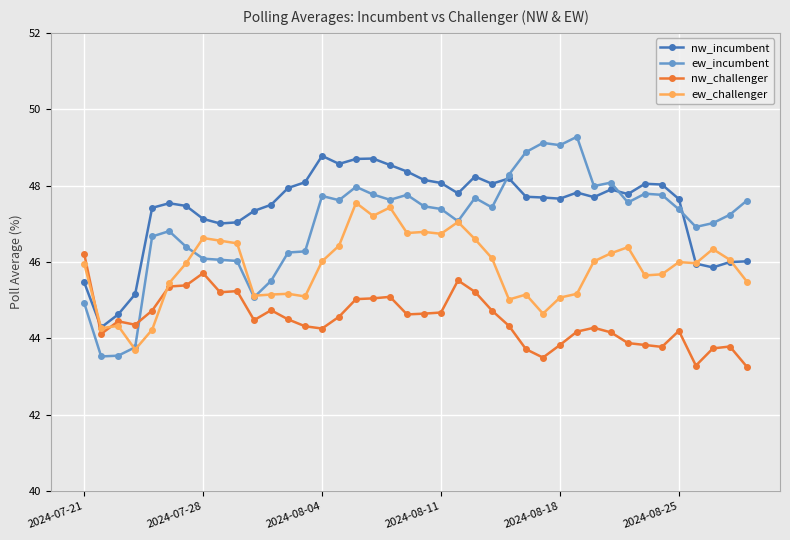

What are all the series names shown in the legend?

nw_incumbent, ew_incumbent, nw_challenger, ew_challenger